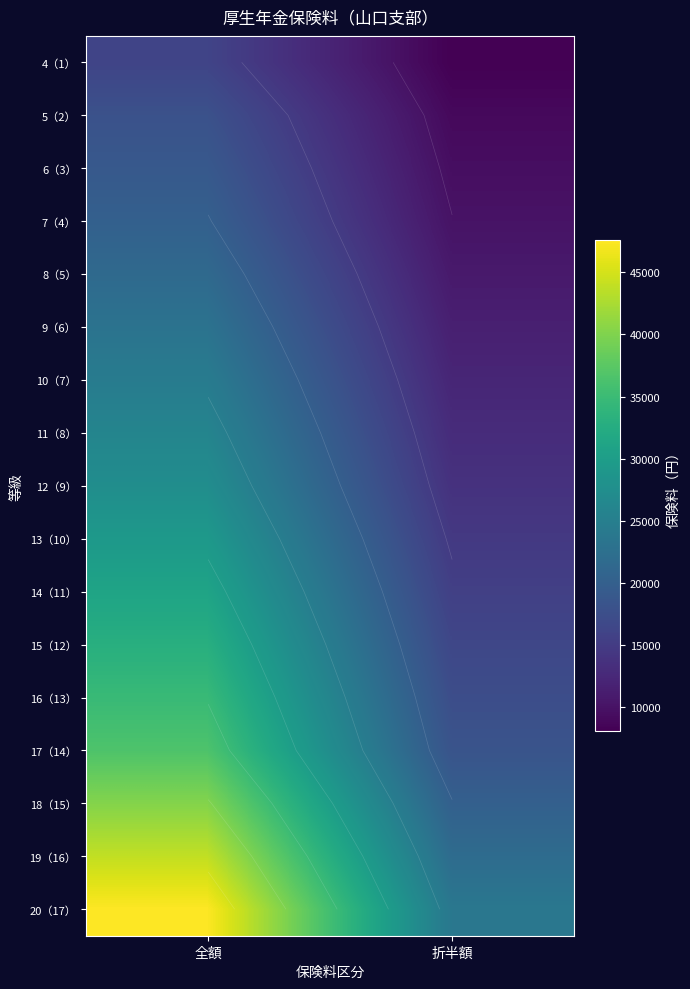

Rank the series by their maximum value, from lowest to highest.

4（1）, 5（2）, 6（3）, 7（4）, 8（5）, 9（6）, 10（7）, 11（8）, 12（9）, 13（10）, 14（11）, 15（12）, 16（13）, 17（14）, 18（15）, 19（16）, 20（17）